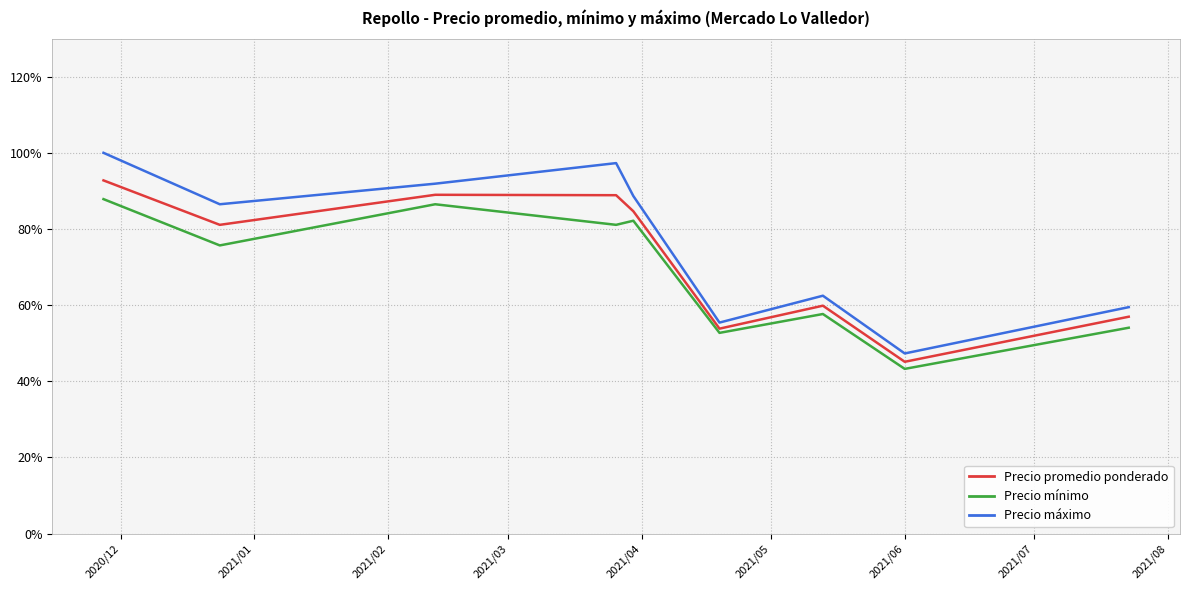

In Precio máximo, how many points are lower than both neighbors (excluding endpoints)?

3